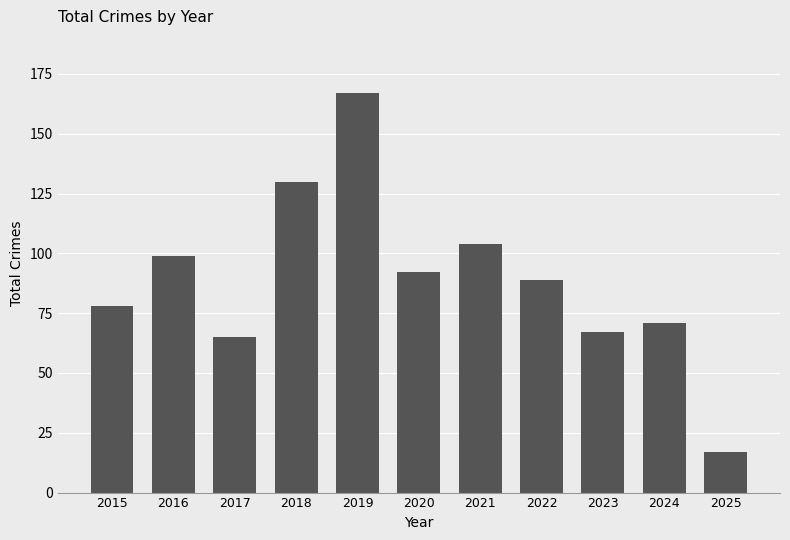

At which label does the data first exceed 89?

2016